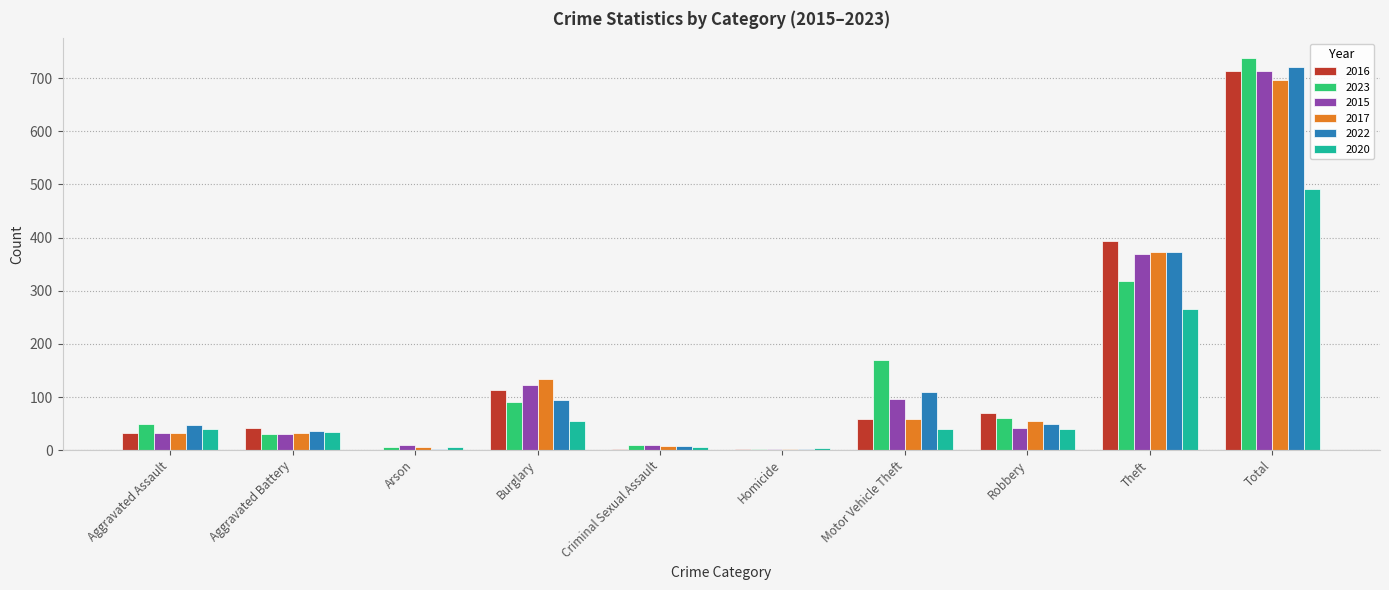

What is the sum of all 2016 values?

1428